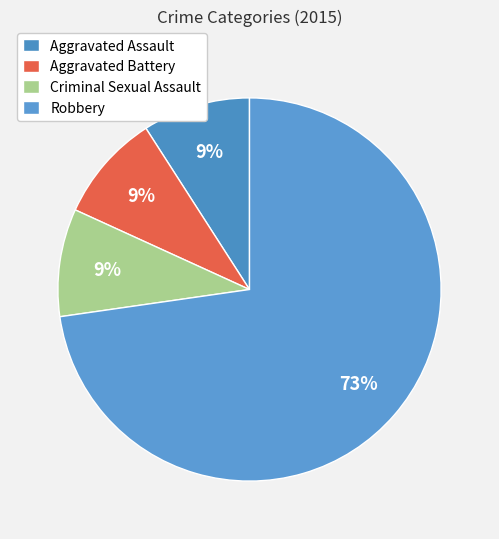

Is there a majority slice in this chart?

Yes